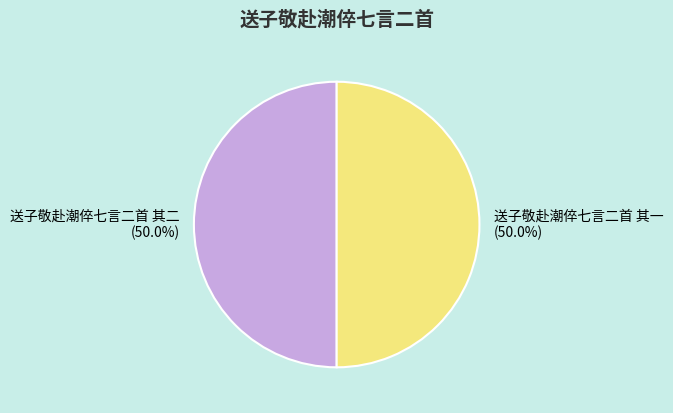

What portion of the pie excludes 送子敬赴潮倅七言二首 其二?

50.0%